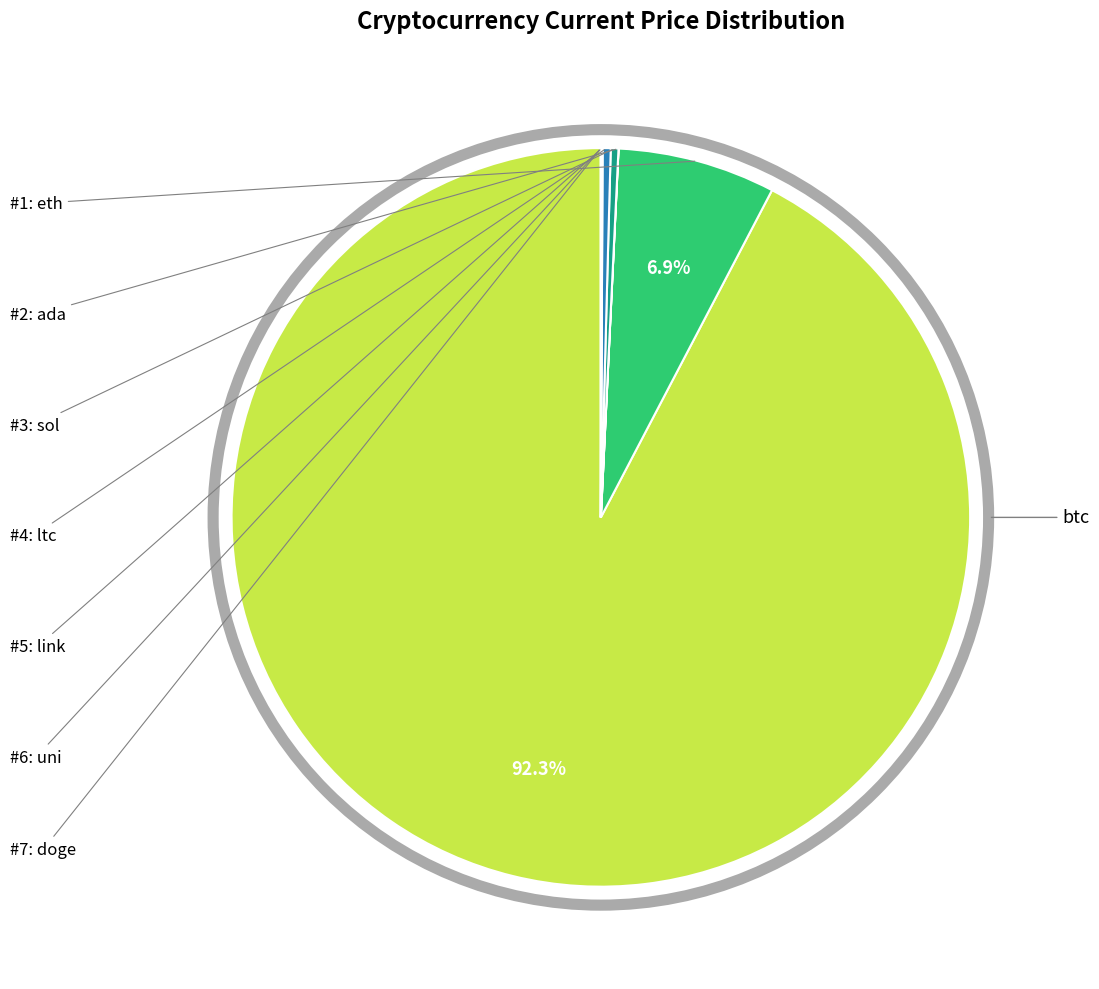

How many segments does this pie chart have?

8